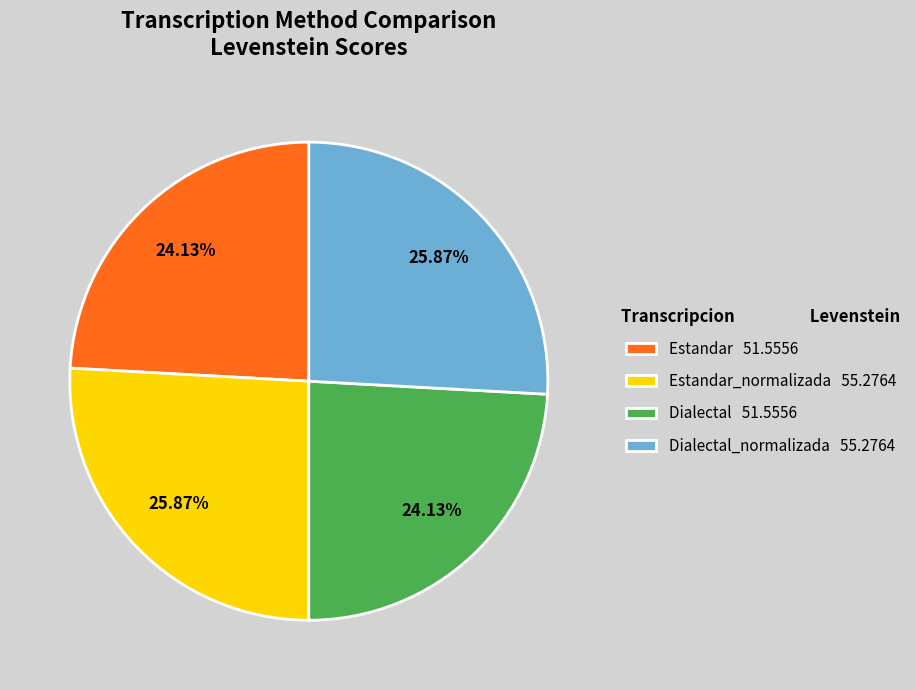

Which has a higher value, Estandar_normalizada 55.2764 or Estandar 51.5556?

Estandar_normalizada 55.2764